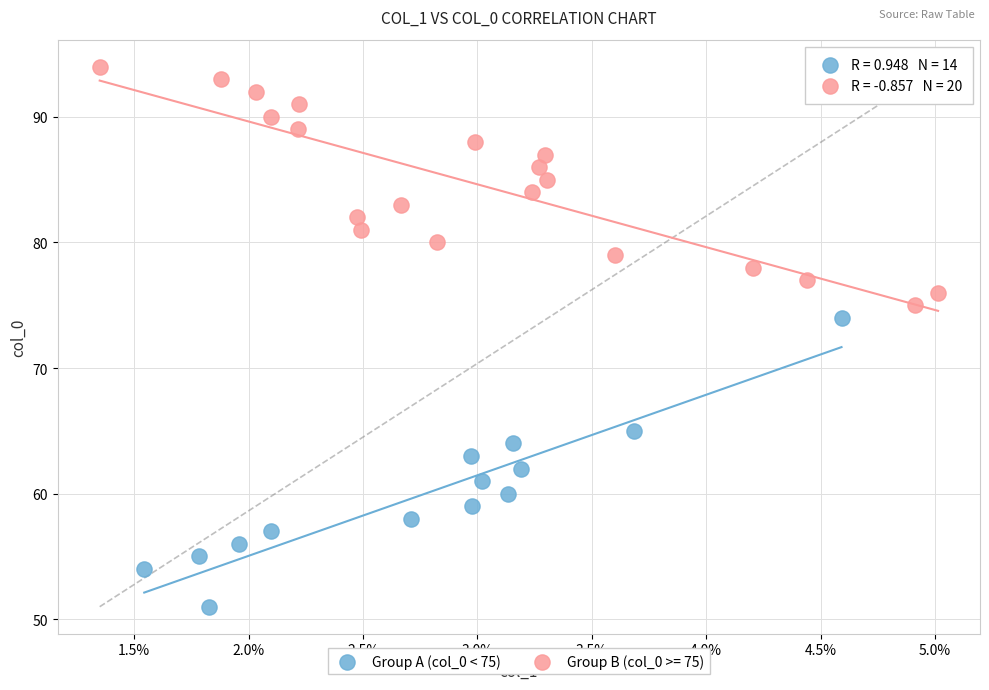

Which series has the widest spread of Y values?

Group A (col_0 < 75)